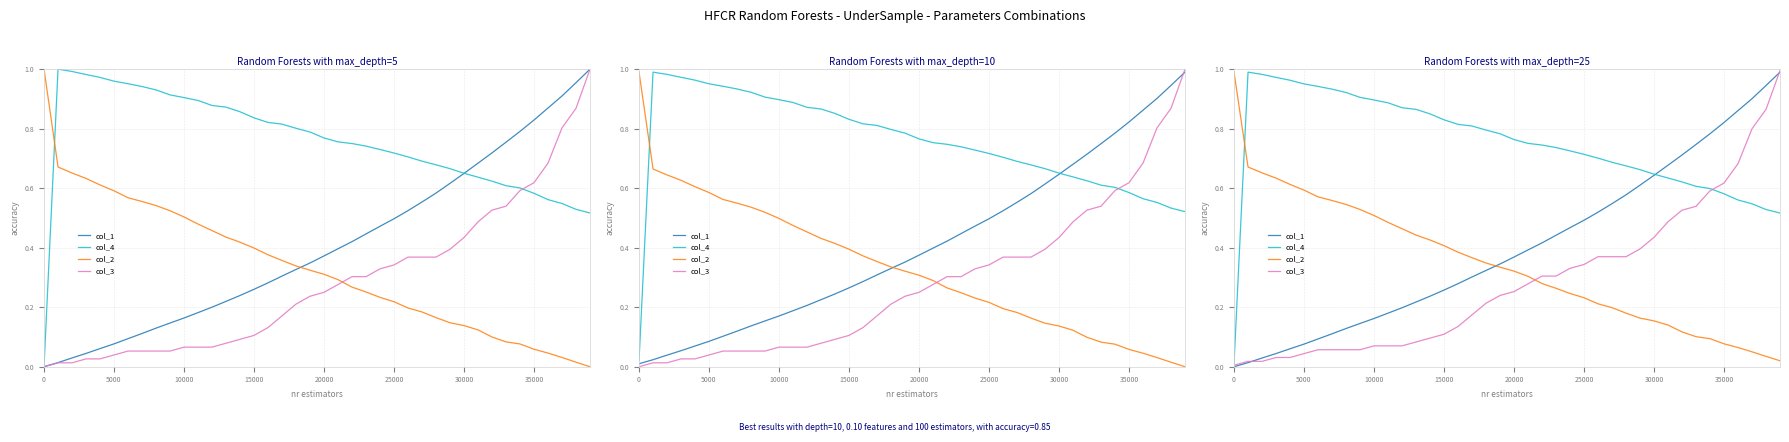

Which series has the largest total across all categories?

col_4